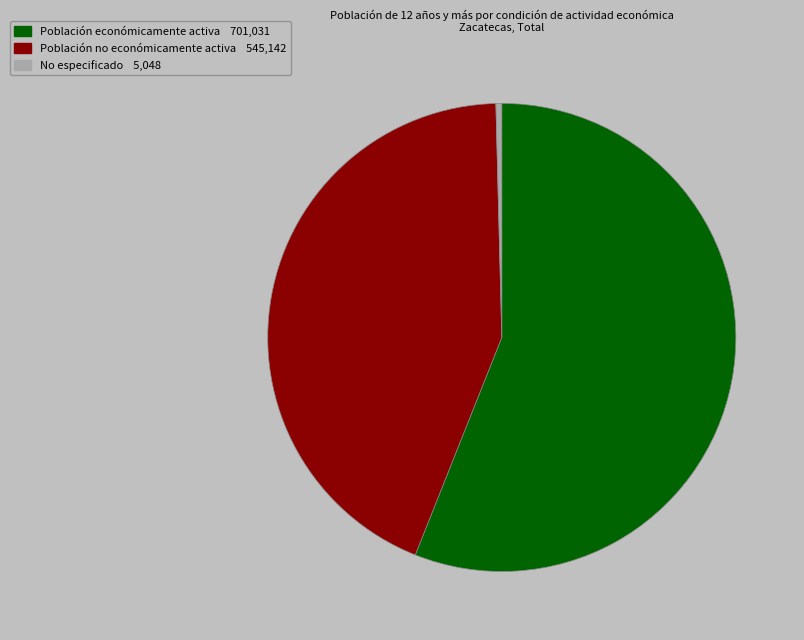

Is there a majority slice in this chart?

Yes